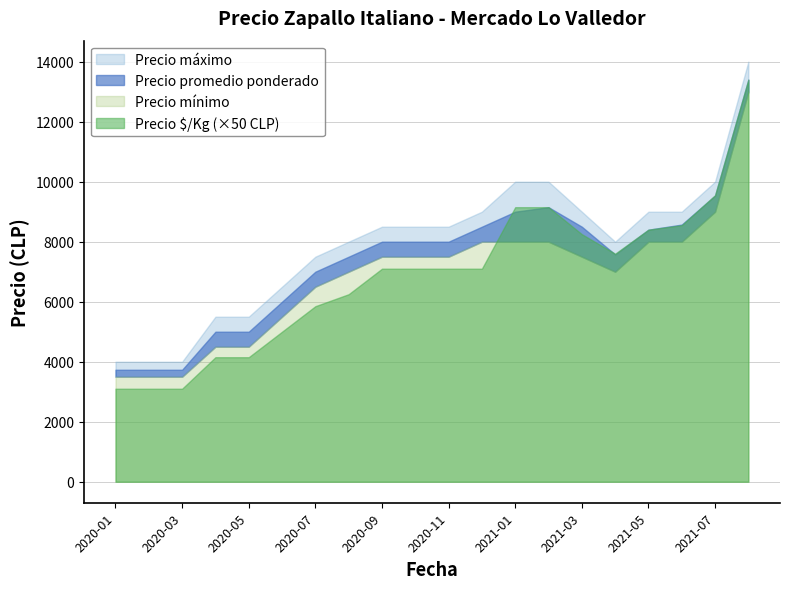

Reading left to right, transcribe all the data shown in this chart.

Precio promedio ponderado: 2020-01=3732	2020-02=3732	2020-03=3732	2020-04=5000	2020-05=5000	2020-06=6000	2020-07=7000	2020-08=7500	2020-09=8000	2020-10=8000	2020-11=8000	2020-12=8500	2021-01=9000	2021-02=9150	2021-03=8500	2021-04=7575	2021-05=8400	2021-06=8571	2021-07=9536	2021-08=13400
Precio máximo: 2020-01=4000	2020-02=4000	2020-03=4000	2020-04=5500	2020-05=5500	2020-06=6500	2020-07=7500	2020-08=8000	2020-09=8500	2020-10=8500	2020-11=8500	2020-12=9000	2021-01=10000	2021-02=10000	2021-03=9000	2021-04=8000	2021-05=9000	2021-06=9000	2021-07=10000	2021-08=14000
Precio mínimo: 2020-01=3500	2020-02=3500	2020-03=3500	2020-04=4500	2020-05=4500	2020-06=5500	2020-07=6500	2020-08=7000	2020-09=7500	2020-10=7500	2020-11=7500	2020-12=8000	2021-01=8000	2021-02=8000	2021-03=7500	2021-04=7000	2021-05=8000	2021-06=8000	2021-07=9000	2021-08=13000
Precio $/Kg: 2020-01=62	2020-02=62	2020-03=62	2020-04=83	2020-05=83	2020-06=100	2020-07=117	2020-08=125	2020-09=142	2020-10=142	2020-11=142	2020-12=142	2021-01=183	2021-02=183	2021-03=165	2021-04=152	2021-05=168	2021-06=171	2021-07=191	2021-08=268